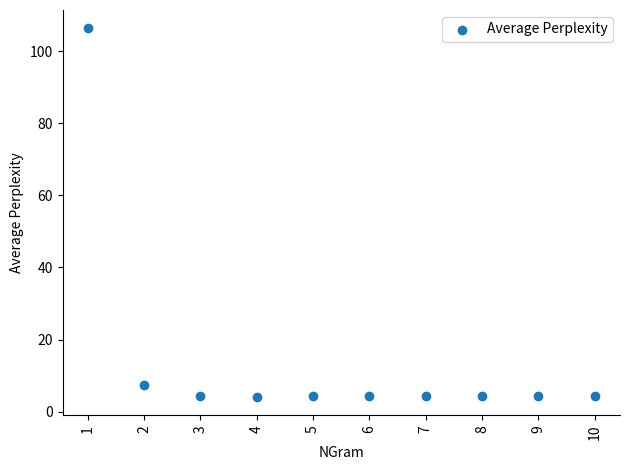

What Y value in the scatter plot is closest to 55?

7.4